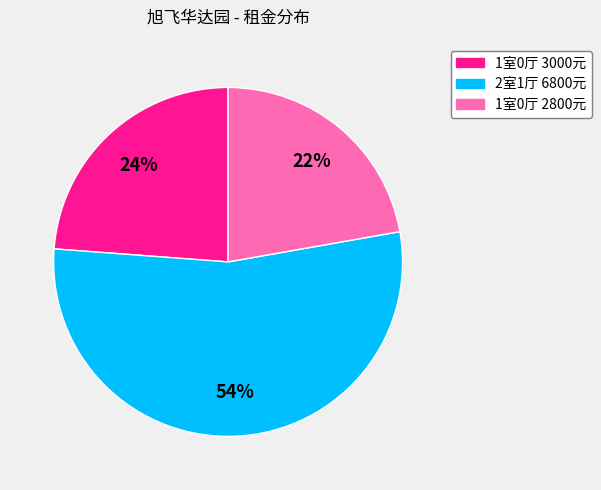

Between 2室1厅 6800元 and 1室0厅 3000元, which is larger?

2室1厅 6800元